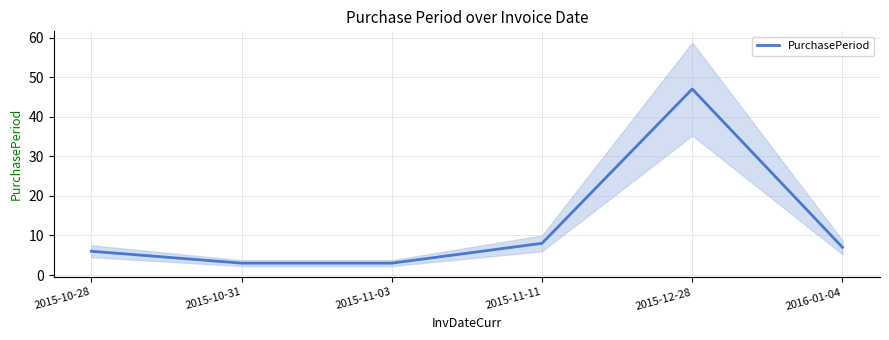

The chart shows a value of 12 at 2015-11-11. True or false?

False